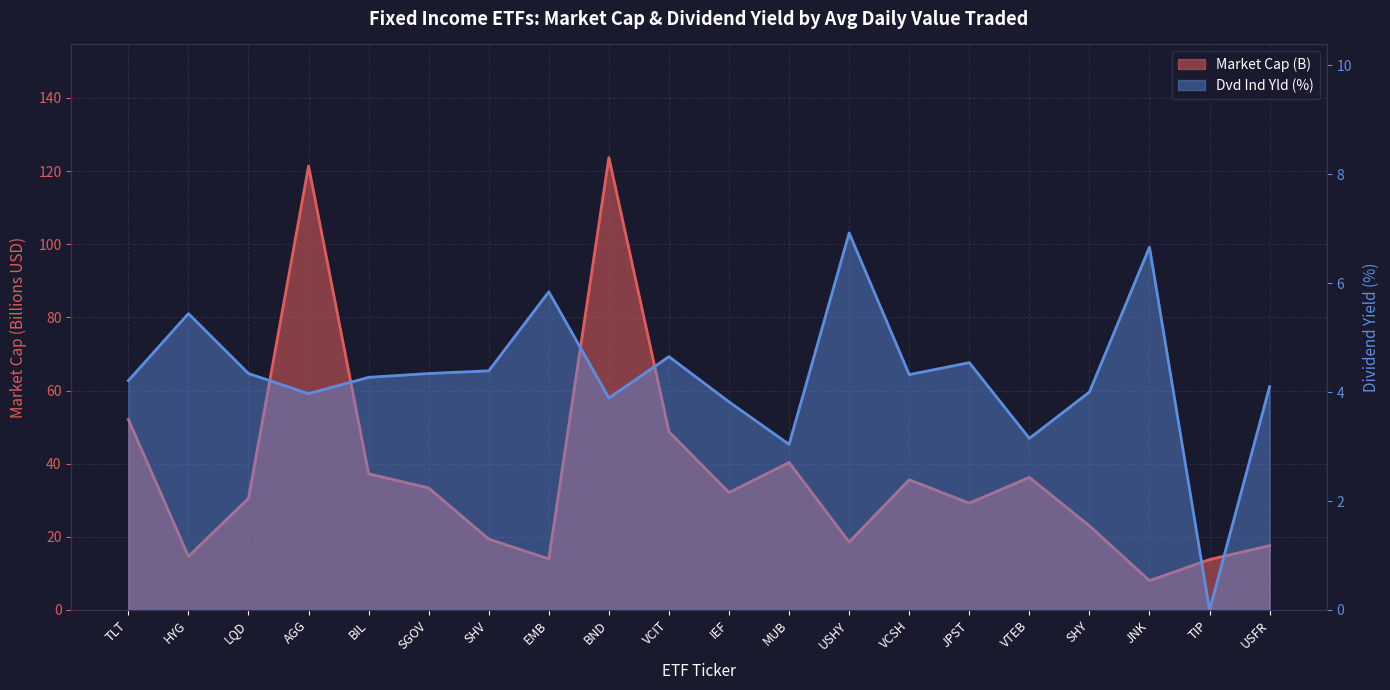

What are all the series names shown in the legend?

Market Cap (B), Dvd Ind Yld (%)